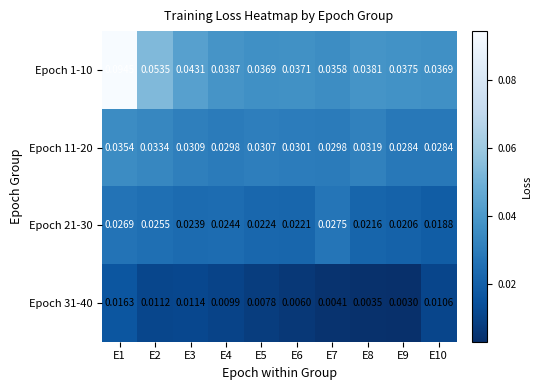

Count the number of data series in this chart.

4